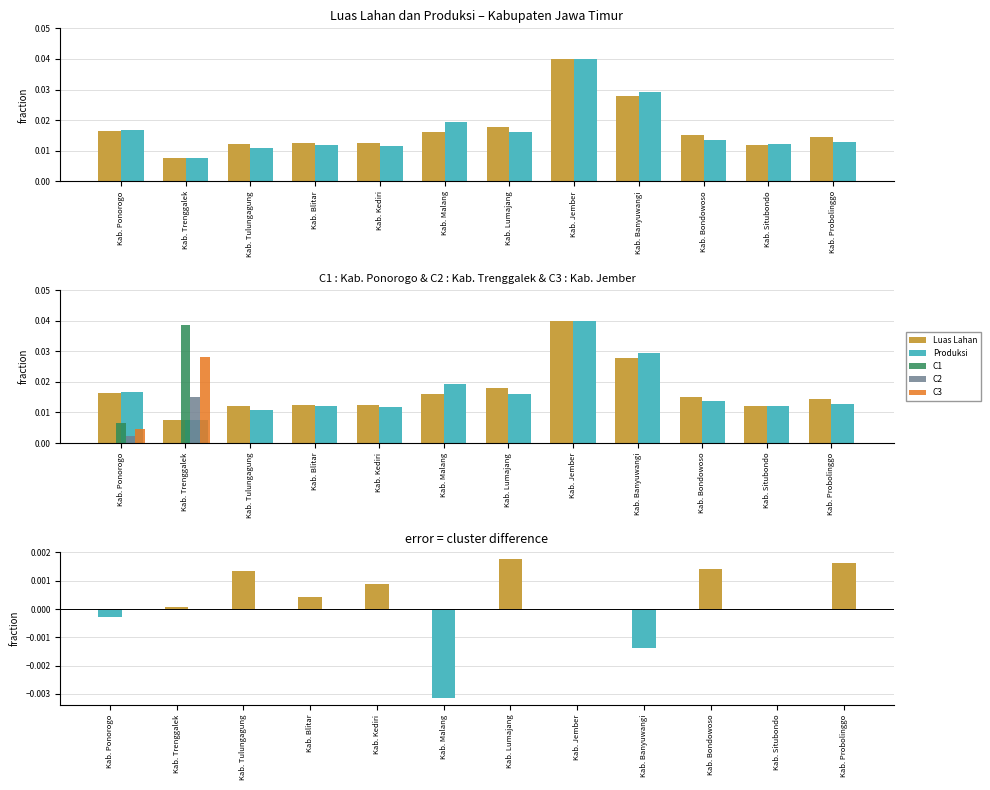

Is the value of Luas Lahan at Kab. Blitar greater than the value of Produksi at Kab. Probolinggo?

No